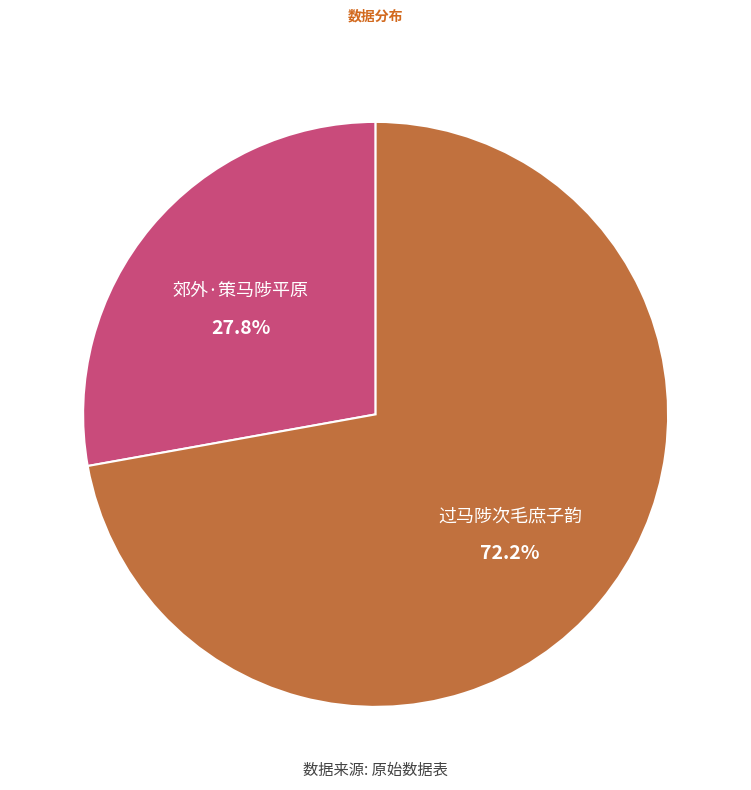

Do 郊外·策马陟平原 and 过马陟次毛庶子韵 together represent more than half of the pie?

Yes